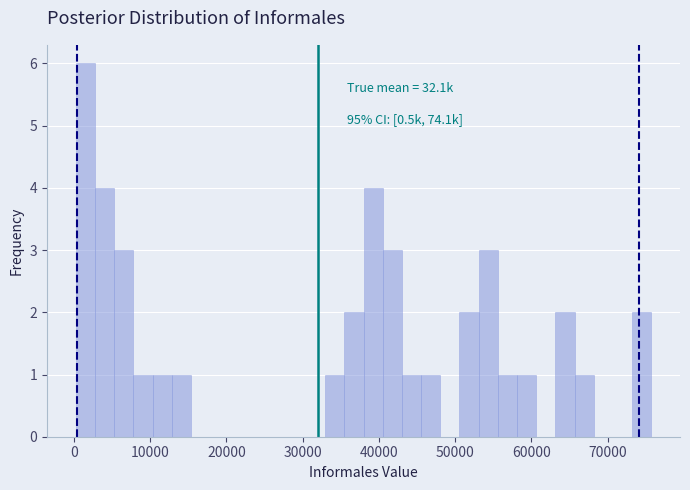

Around what value on the x-axis is the tallest bar? Give the approximate position of its centre, as read against the axis.

2000